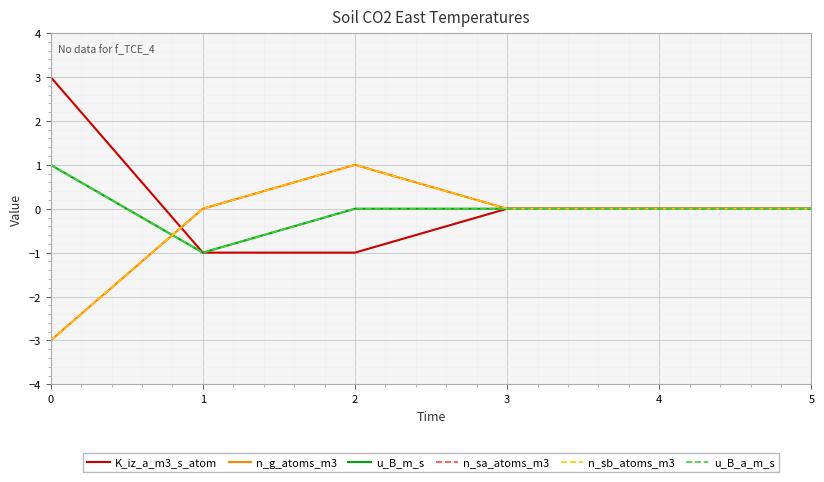

Between 5 and 4, which is larger?

5